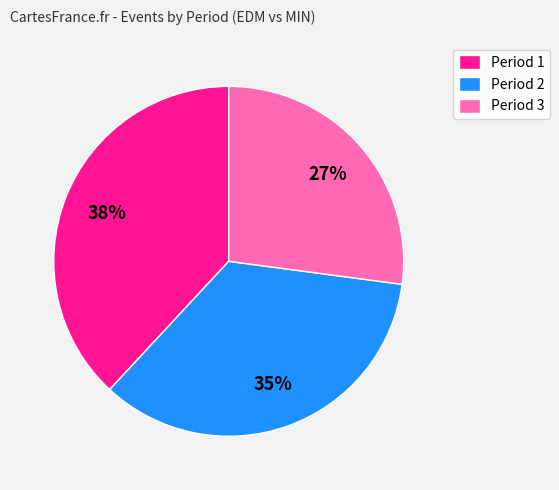

What is the ratio of the value at Period 2 to the value at Period 1?

0.9